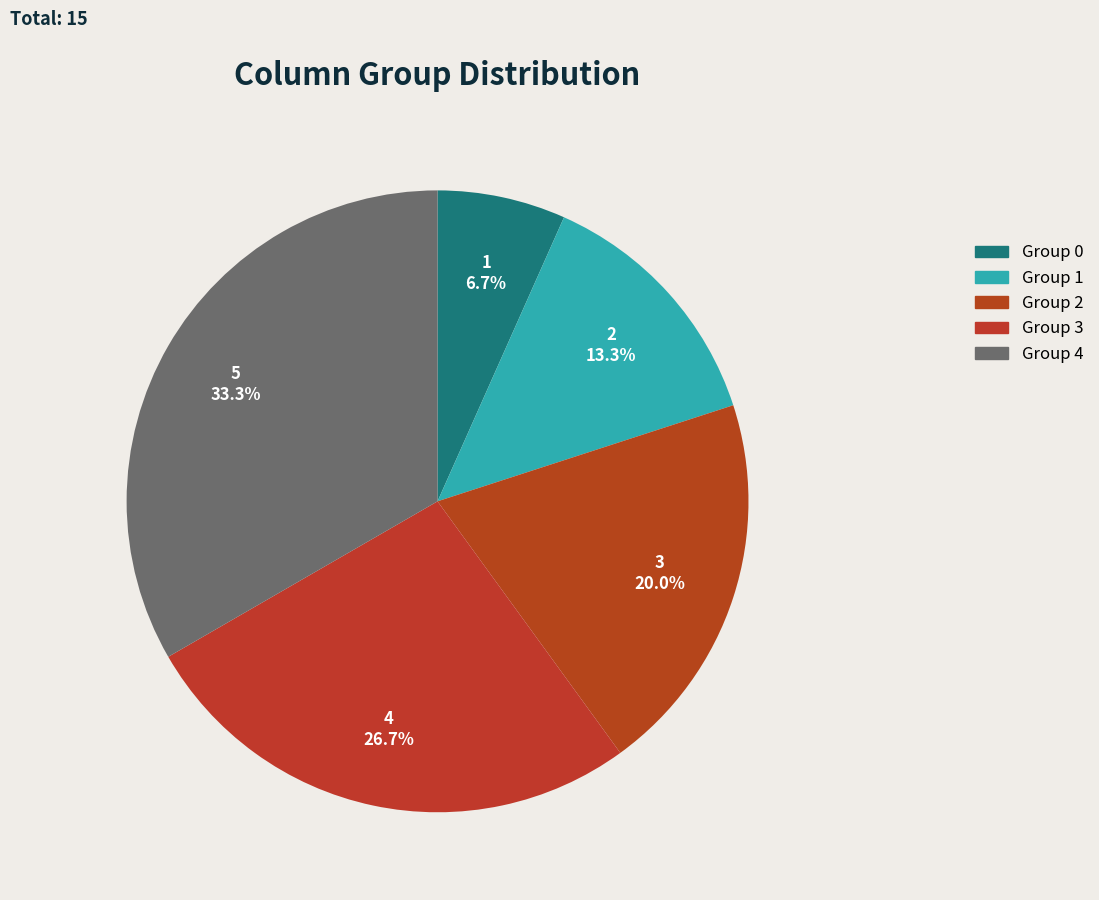

Rank the categories by value from lowest to highest.

Group 0, Group 1, Group 2, Group 3, Group 4